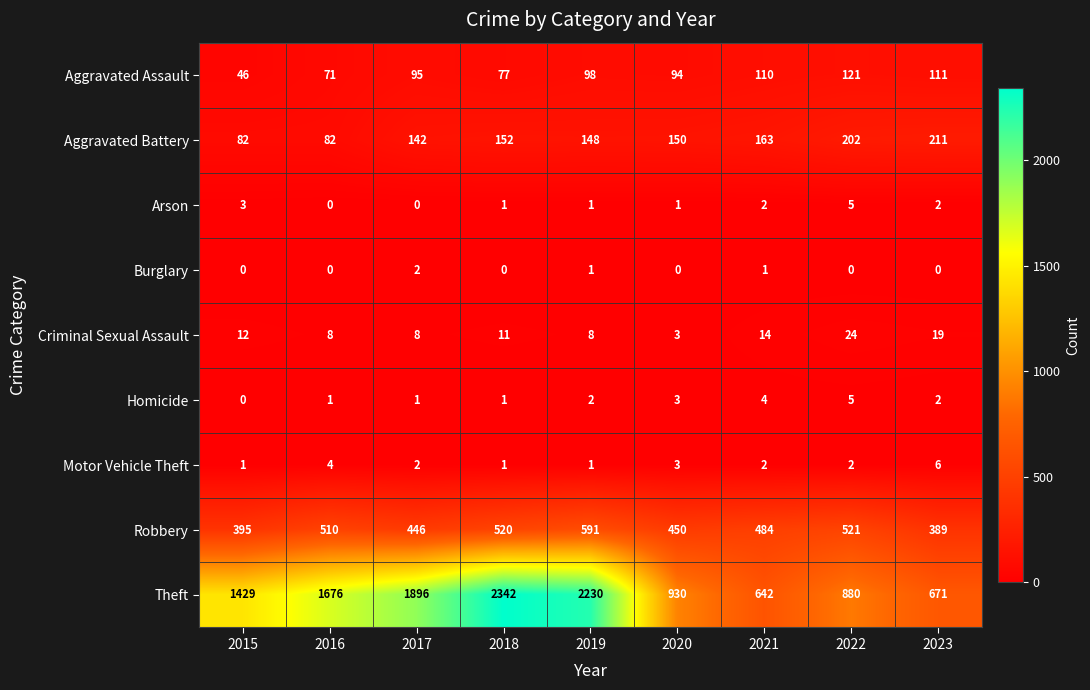

List the labels in order of Robbery value, largest first.

2019, 2022, 2018, 2016, 2021, 2020, 2017, 2015, 2023